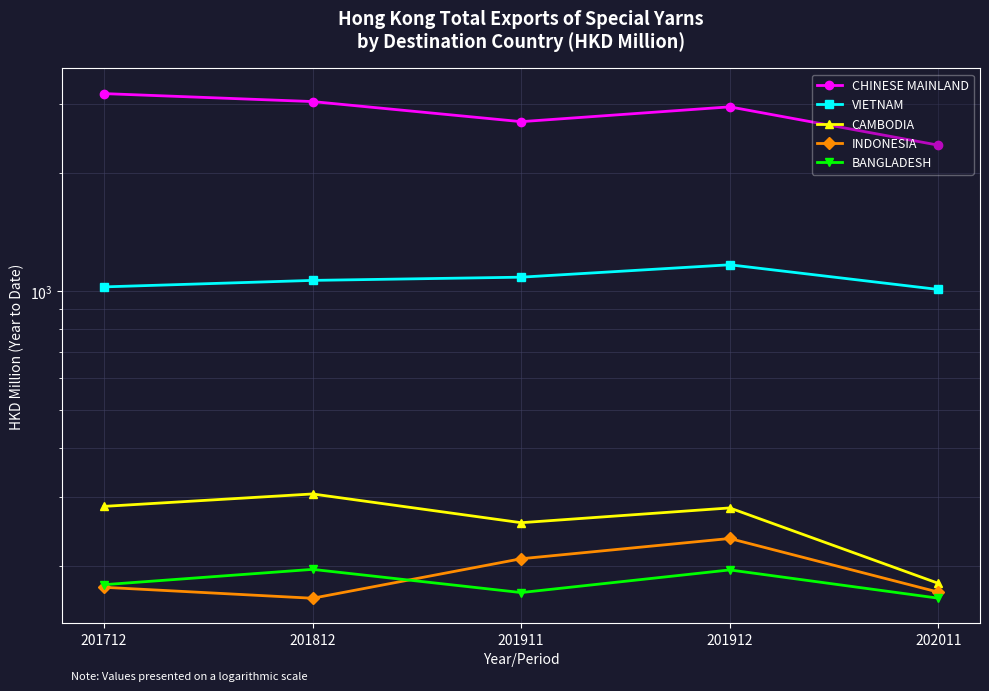

True or false: BANGLADESH has more than 1 points higher than both neighbors.

True